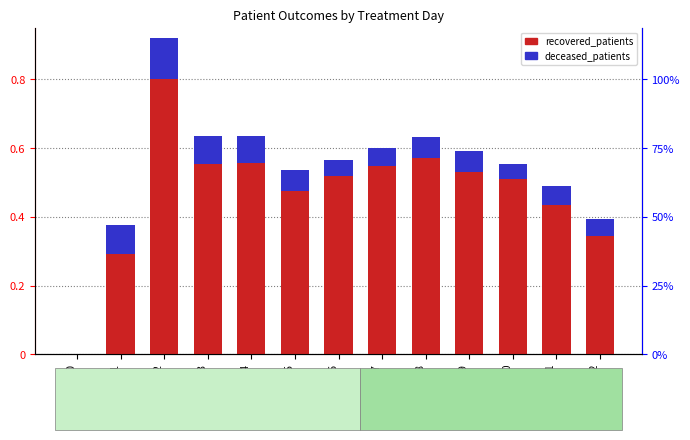

At which category is the sum across all series the highest?

Day 2